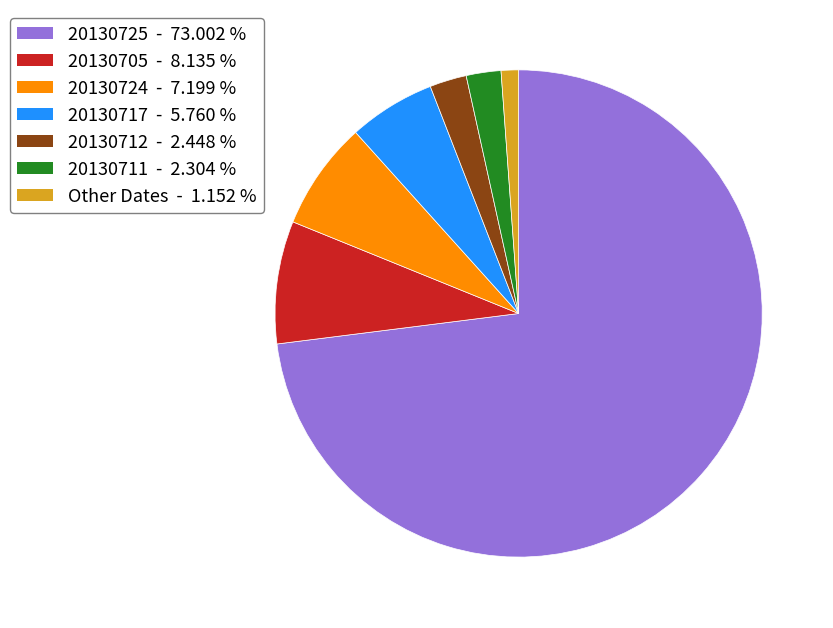

Is there a majority slice in this chart?

Yes